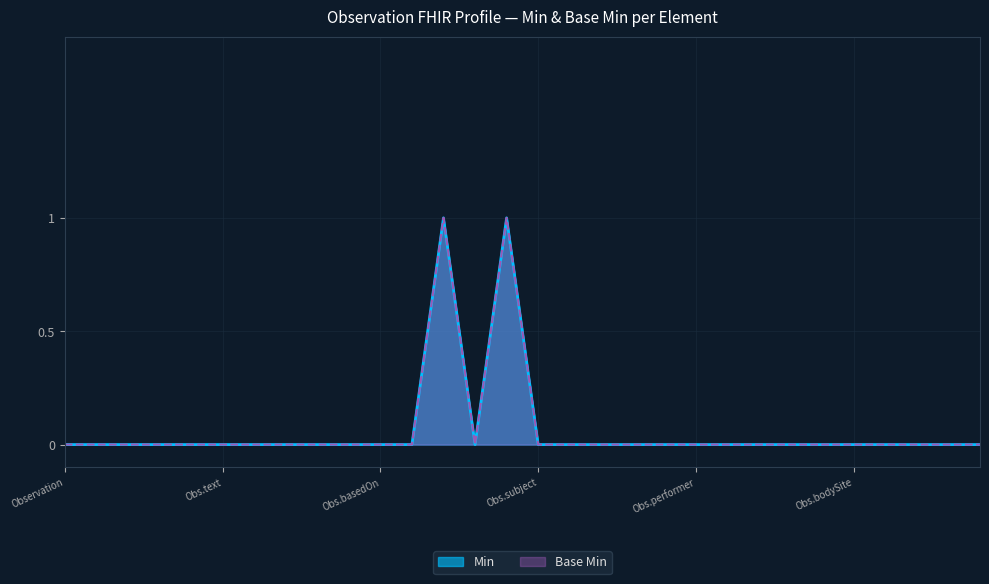

The value of Min at Observation is 1. True or false?

False